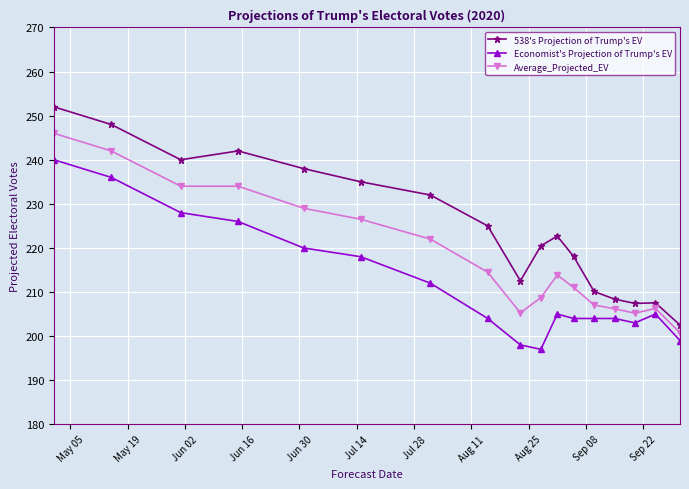

How many series are shown in this chart?

3